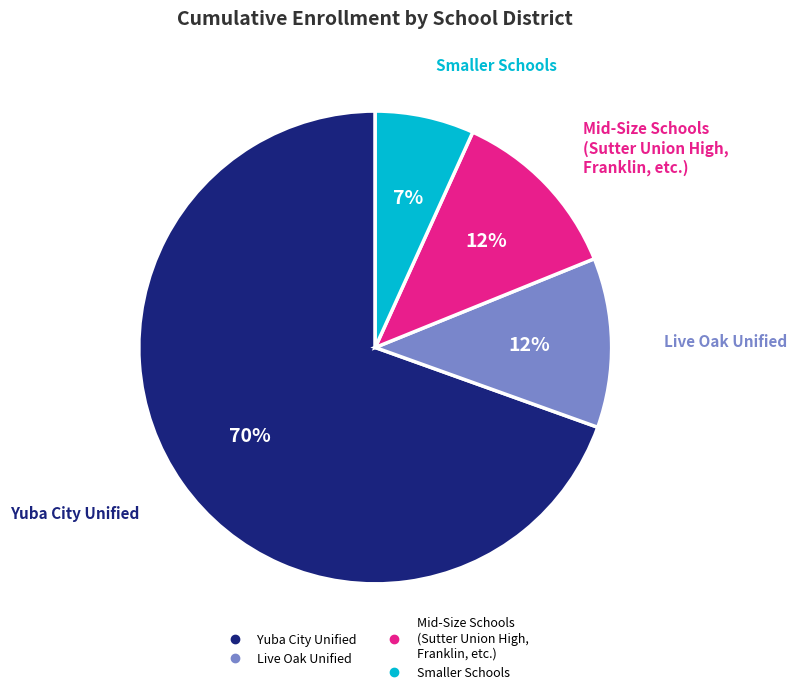

To the nearest percent, what is the average slice percentage?

25%